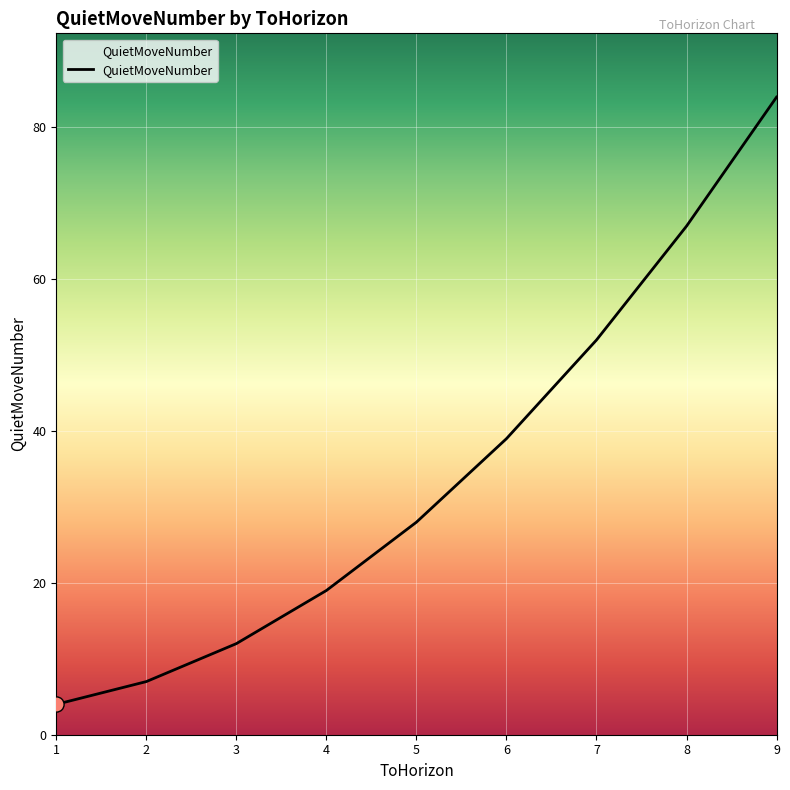

Which has a higher value, 4 or 3?

4